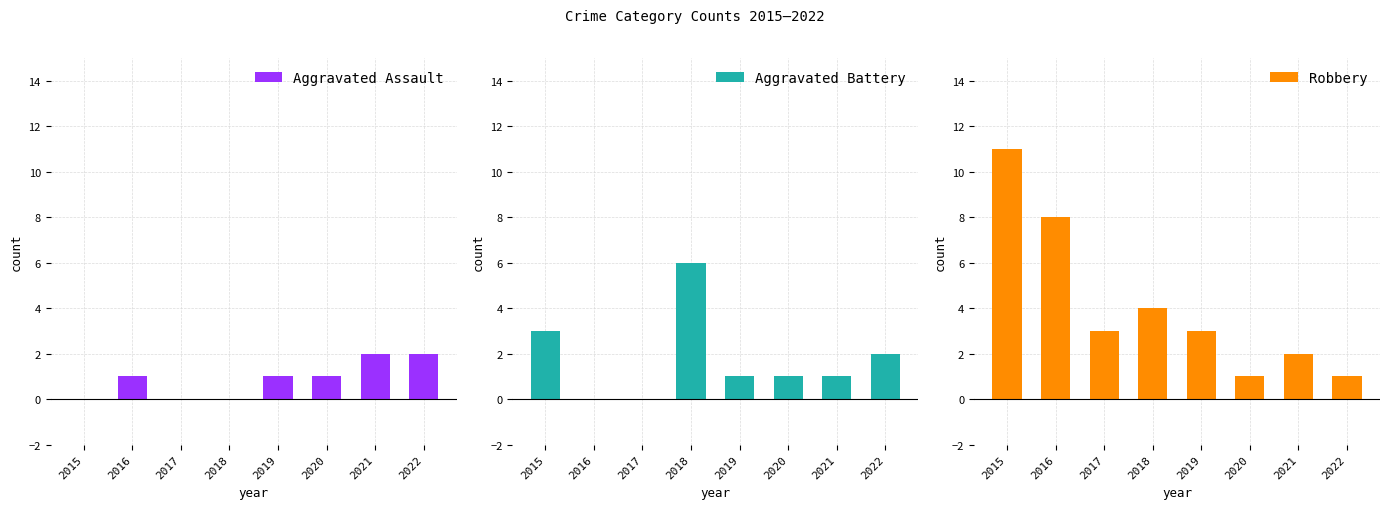

Reading right to left, transcribe all the data shown in this chart.

Aggravated Assault: 2	2	1	1	0	0	1	0
Aggravated Battery: 2	1	1	1	6	0	0	3
Robbery: 1	2	1	3	4	3	8	11